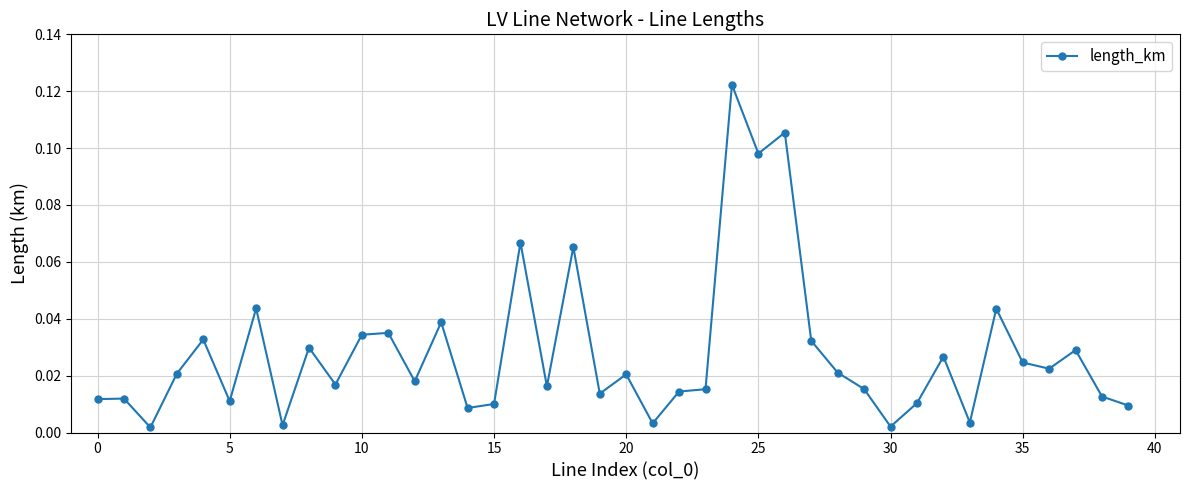

Count the number of categories in the chart.

40